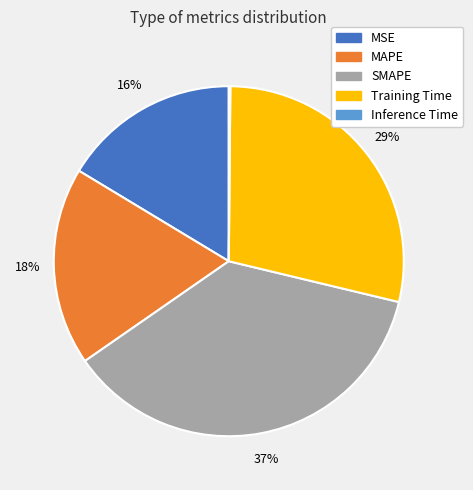

To the nearest percent, what is the average slice percentage?

20%